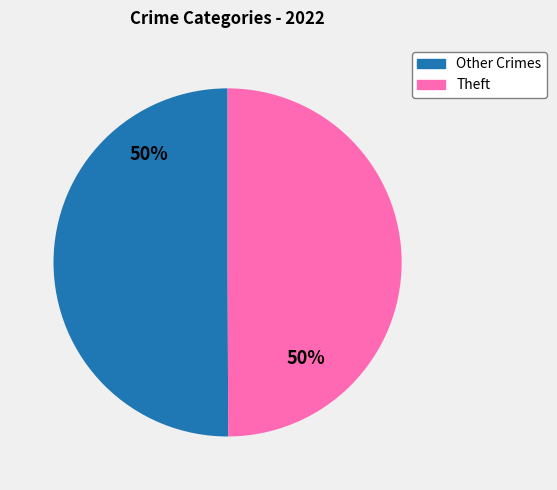

To the nearest percent, what is the average slice percentage?

50%